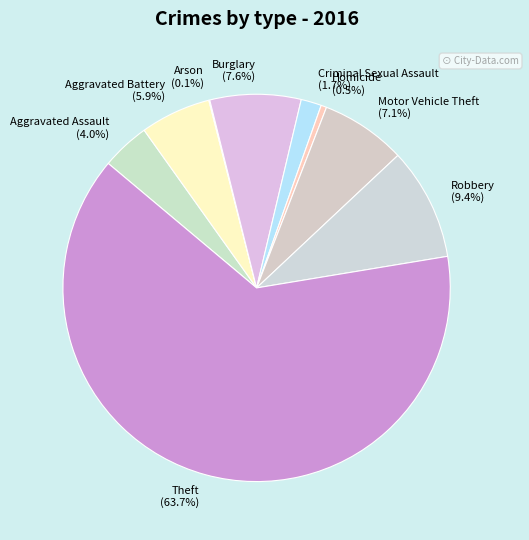

Which has a higher value, Theft or Criminal Sexual Assault?

Theft